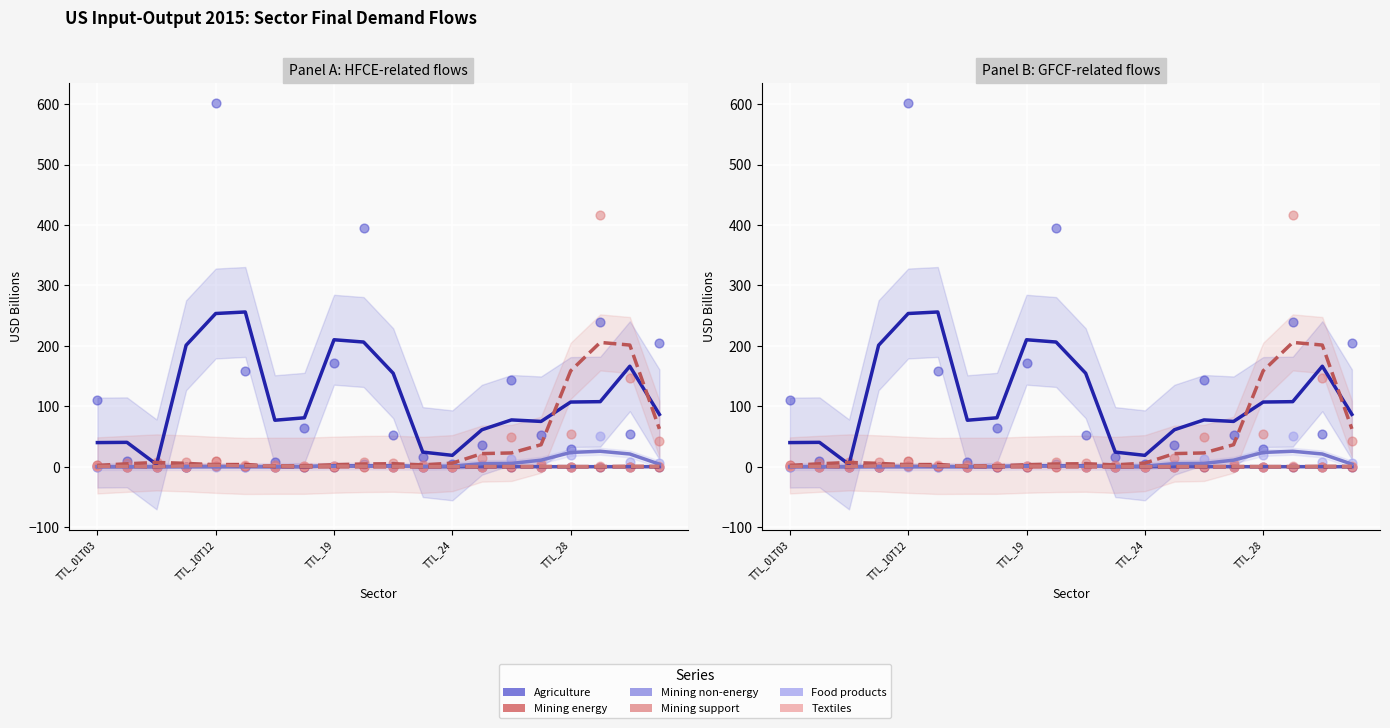

Which series has the largest Y range (max minus min)?

Agriculture